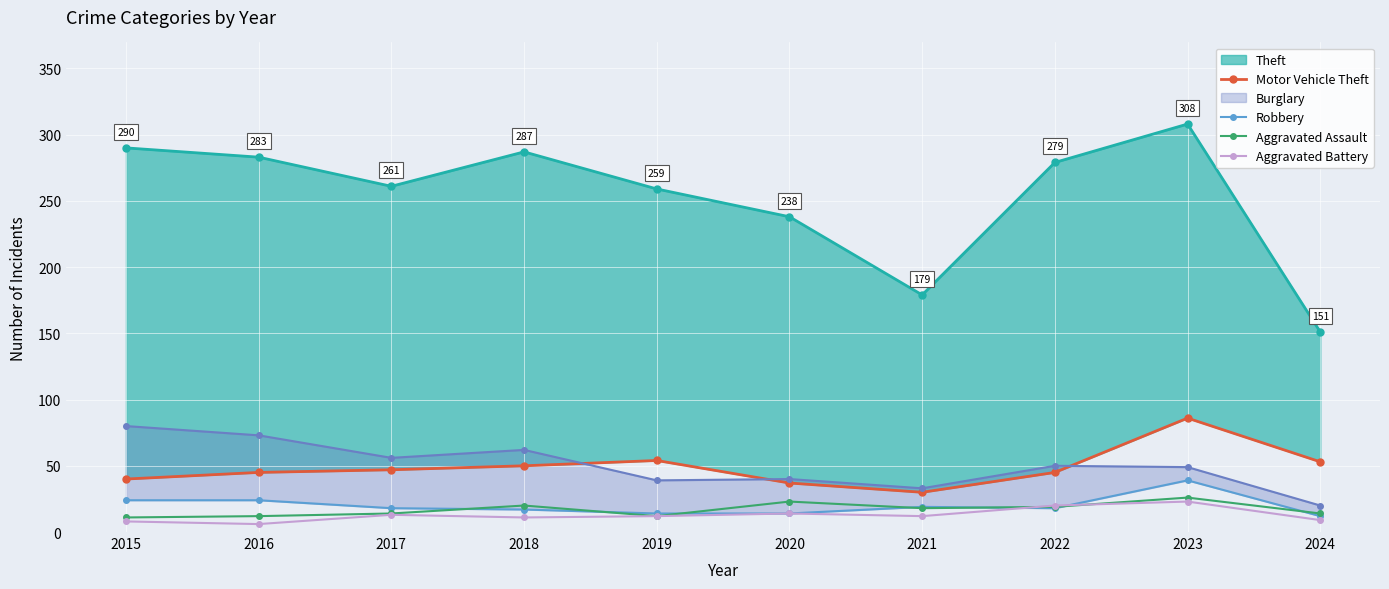

At which label is Aggravated Assault closest to 18?

2021